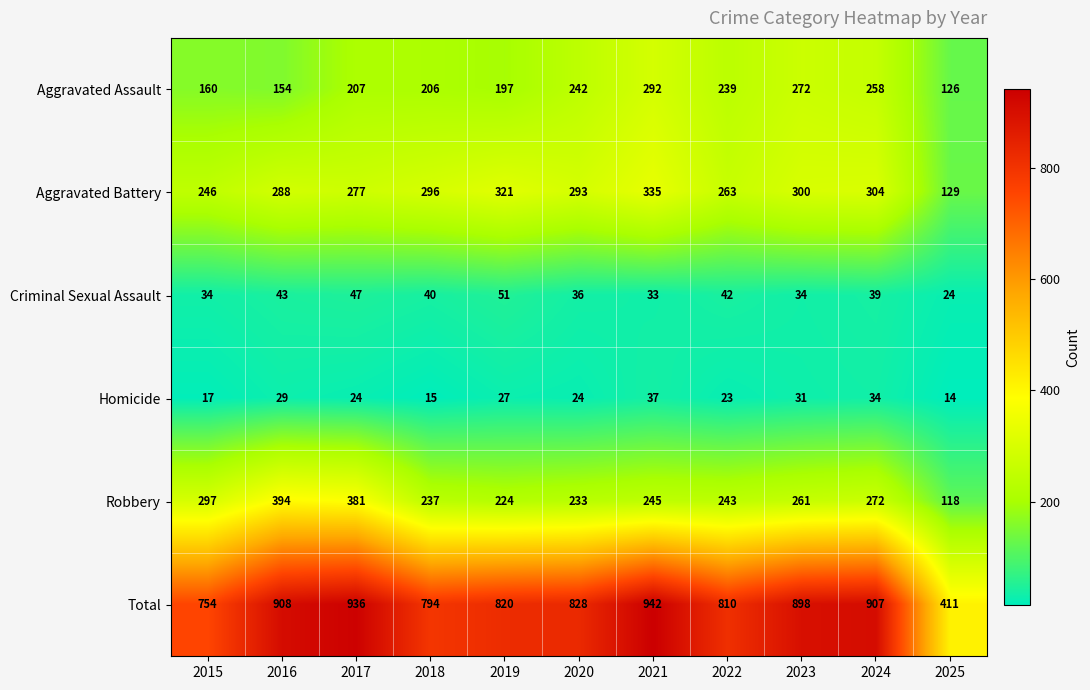

Between 2020 and 2025, which series saw the biggest shift?

Total